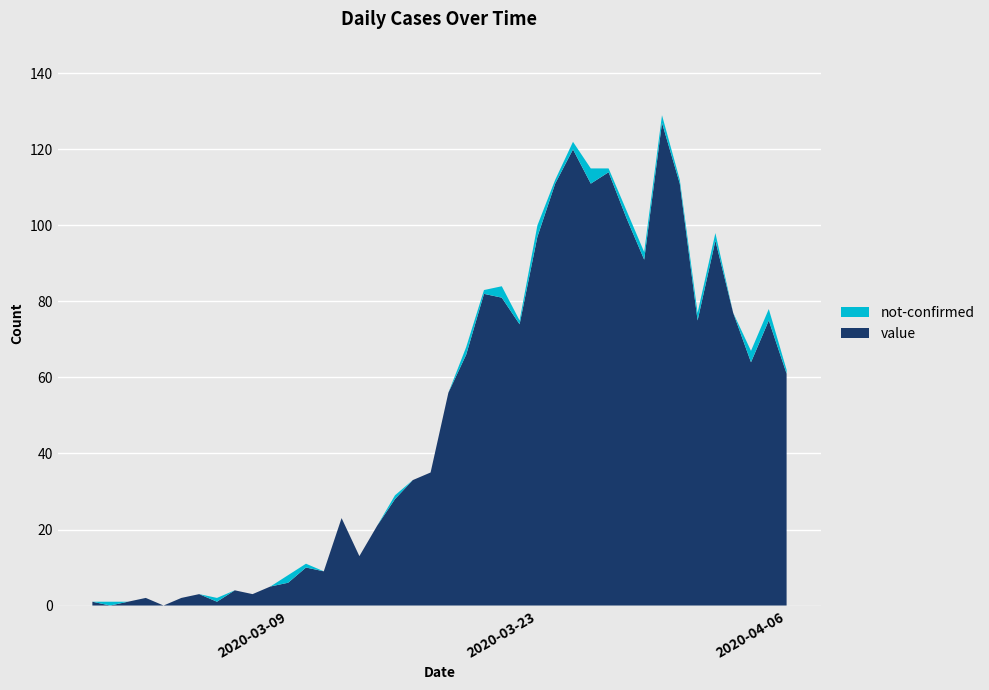

The value of not-confirmed at 2020-03-05 is 1. True or false?

True